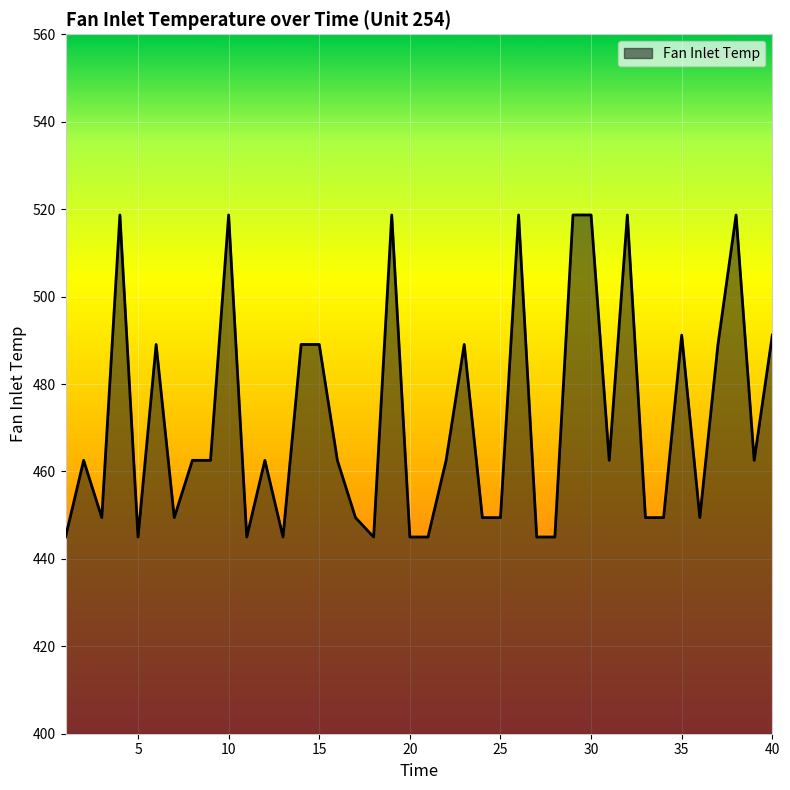

What is the minimum value shown in the chart?

445.0